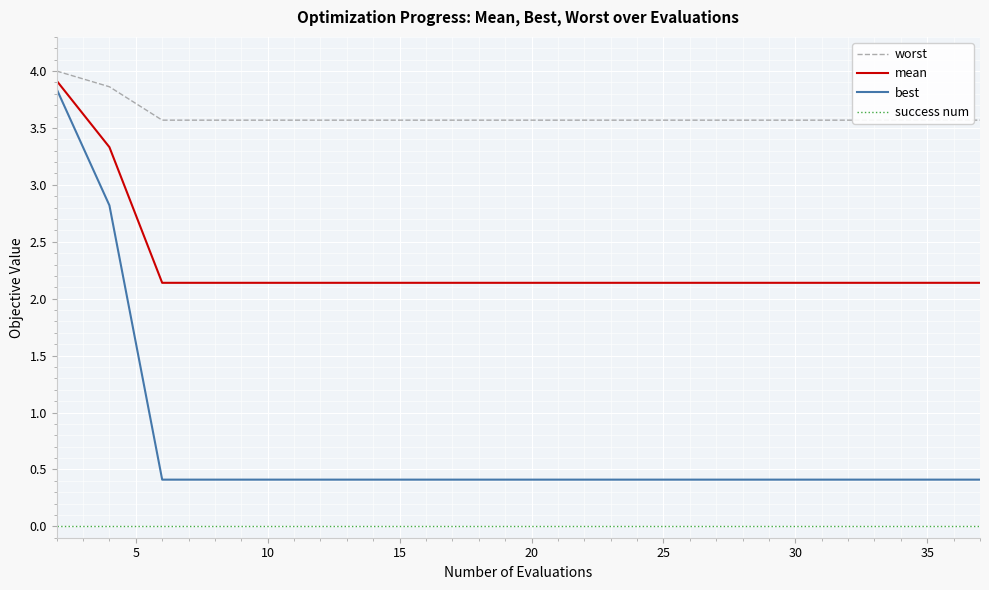

What are all the series names shown in the legend?

worst, mean, best, success num